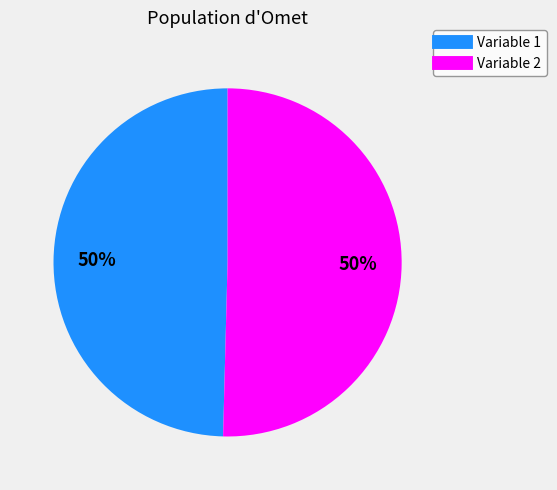

To the nearest percent, what is the average slice percentage?

50%